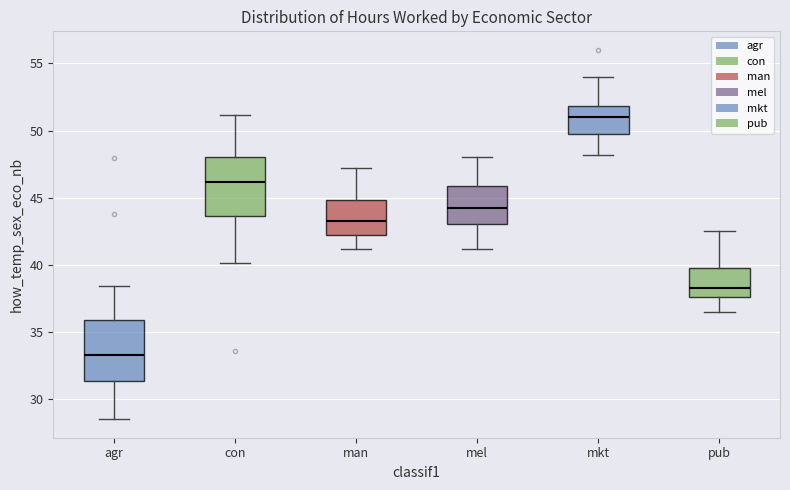

Which box's median line is the highest?

mkt